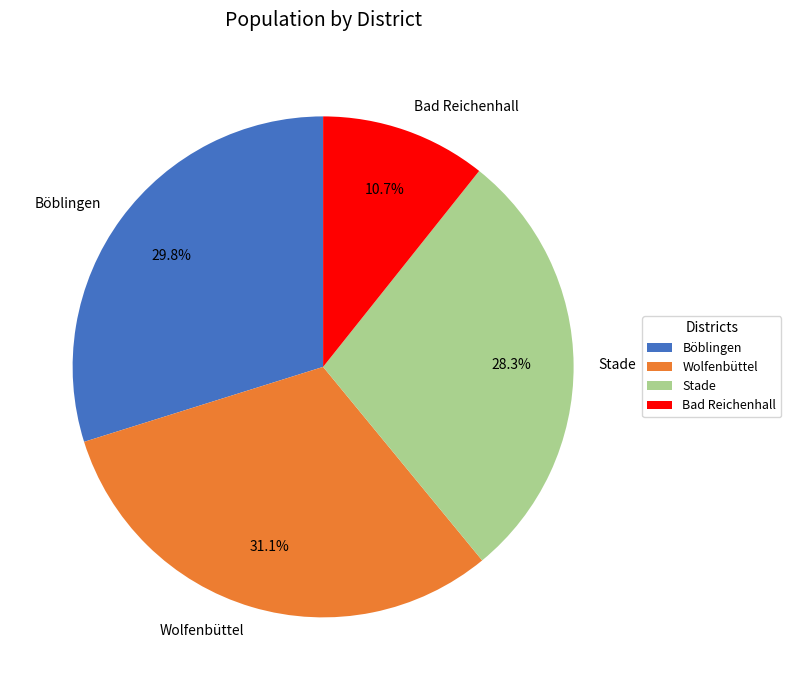

Combined, what portion of the pie is Wolfenbüttel and Bad Reichenhall?

41.8%